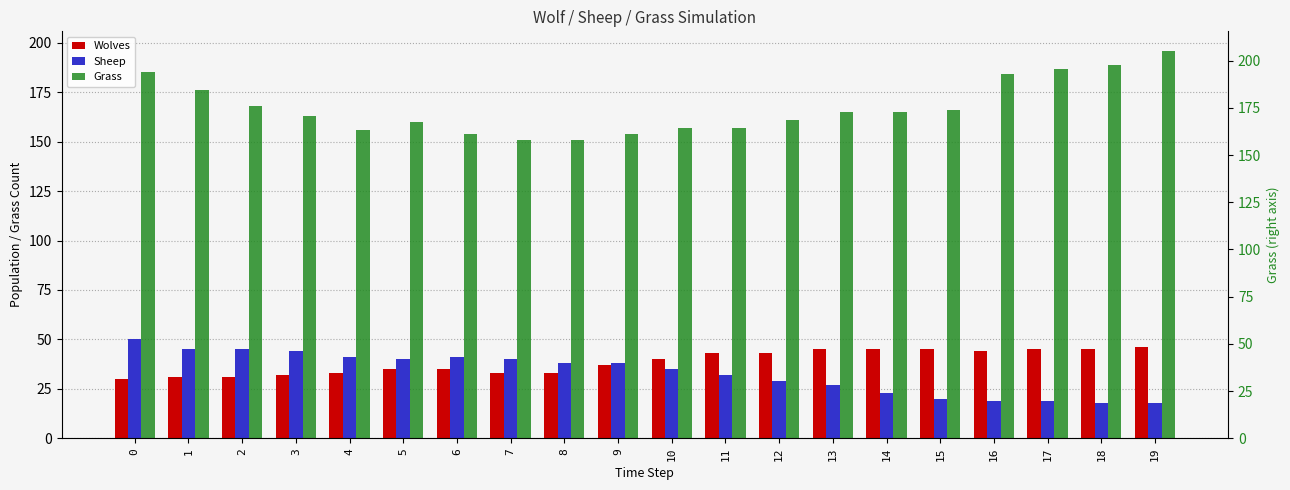

Does the chart contain stacked bars?

No